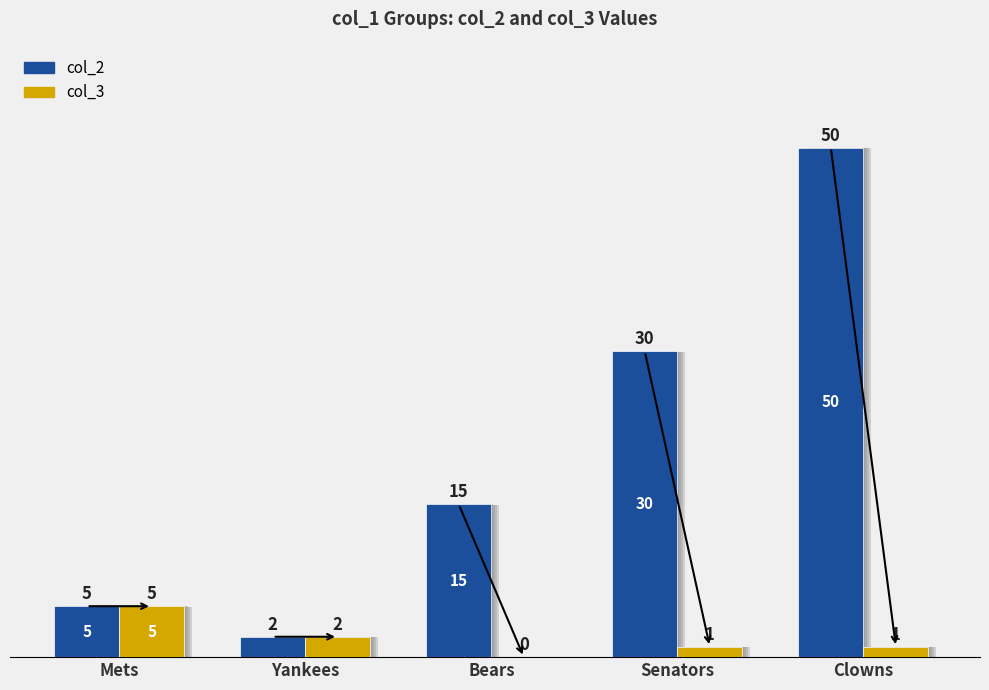

Which category has the highest value in the col_3 series?

Mets